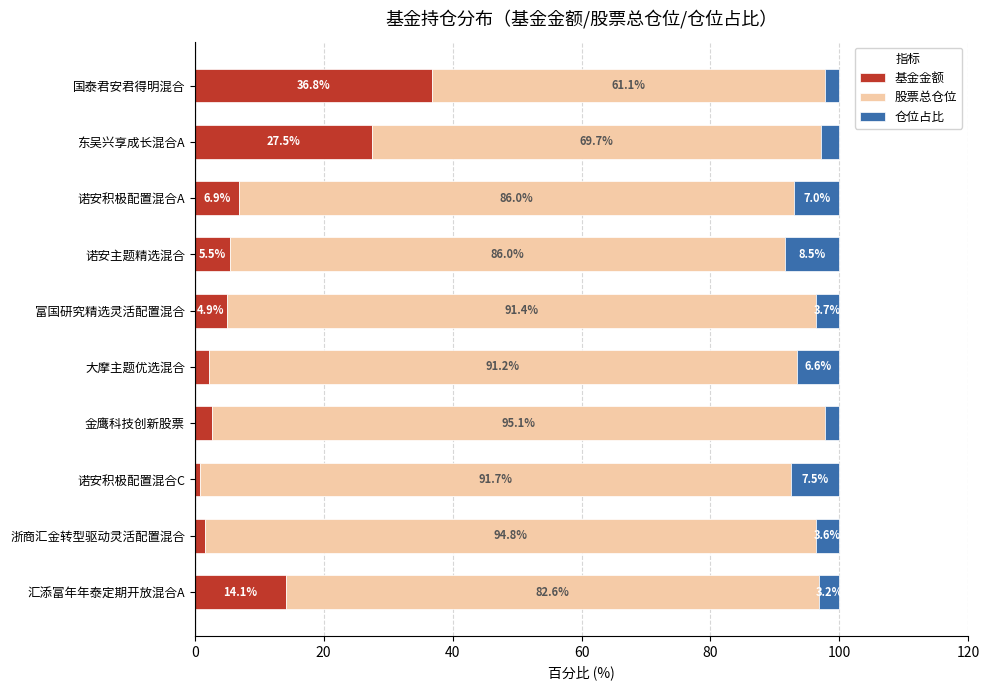

At which label is 基金金额 closest to 18?

汇添富年年泰定期开放混合A